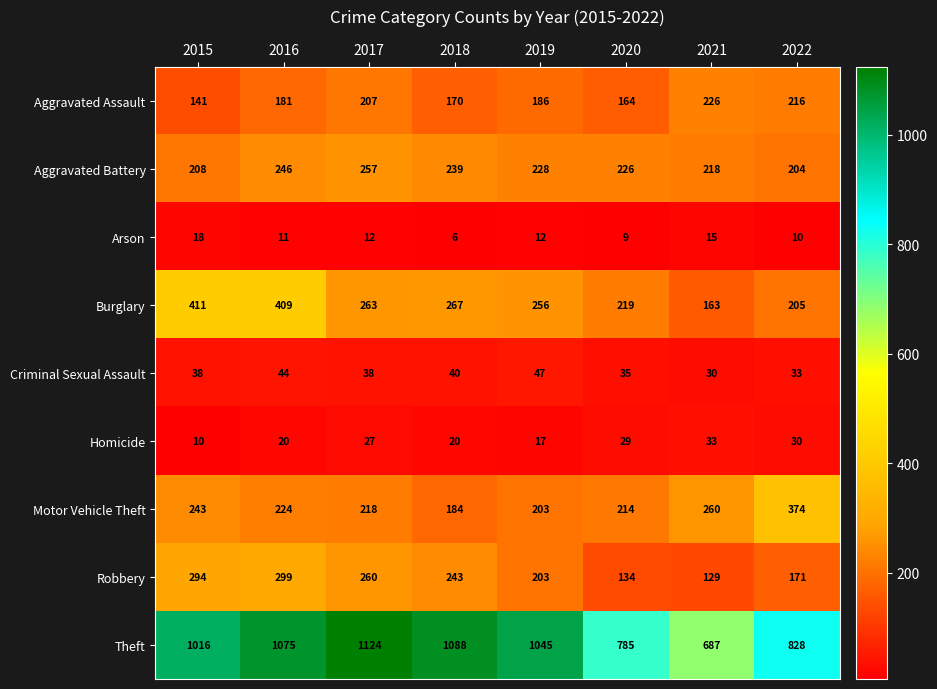

What is the maximum value for Aggravated Assault?

226